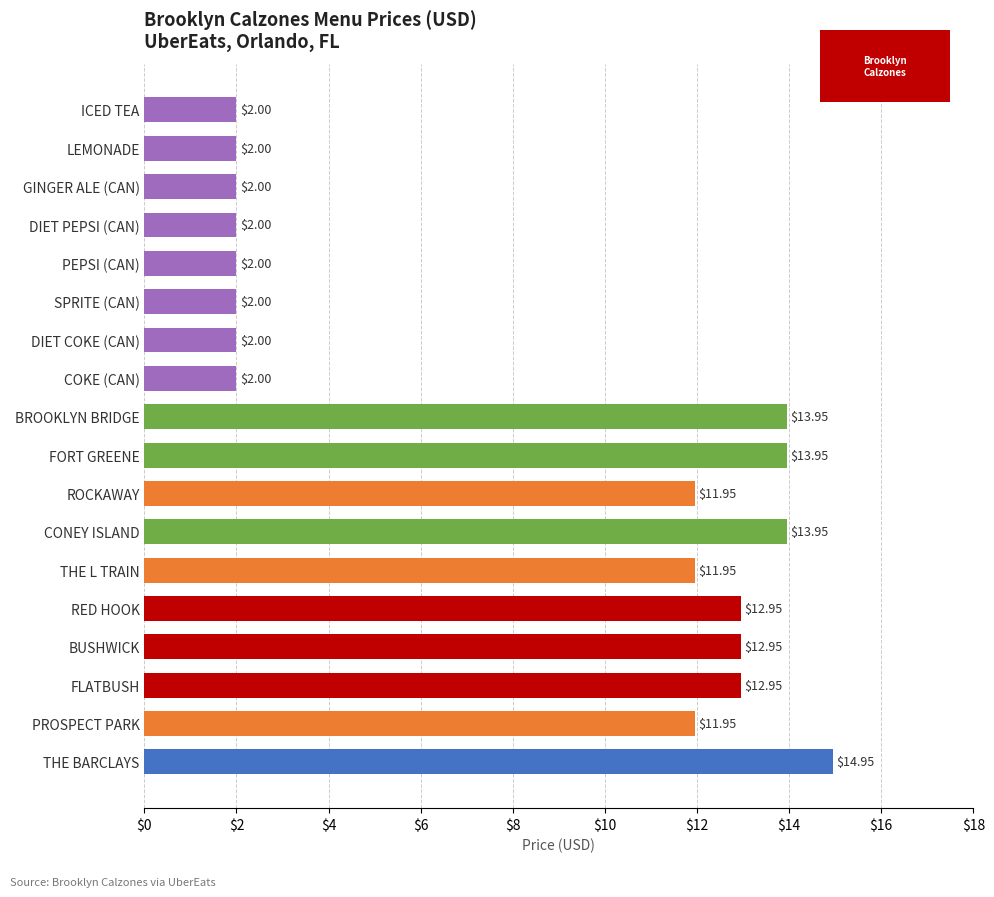

Which label corresponds to the largest value in the chart?

THE BARCLAYS